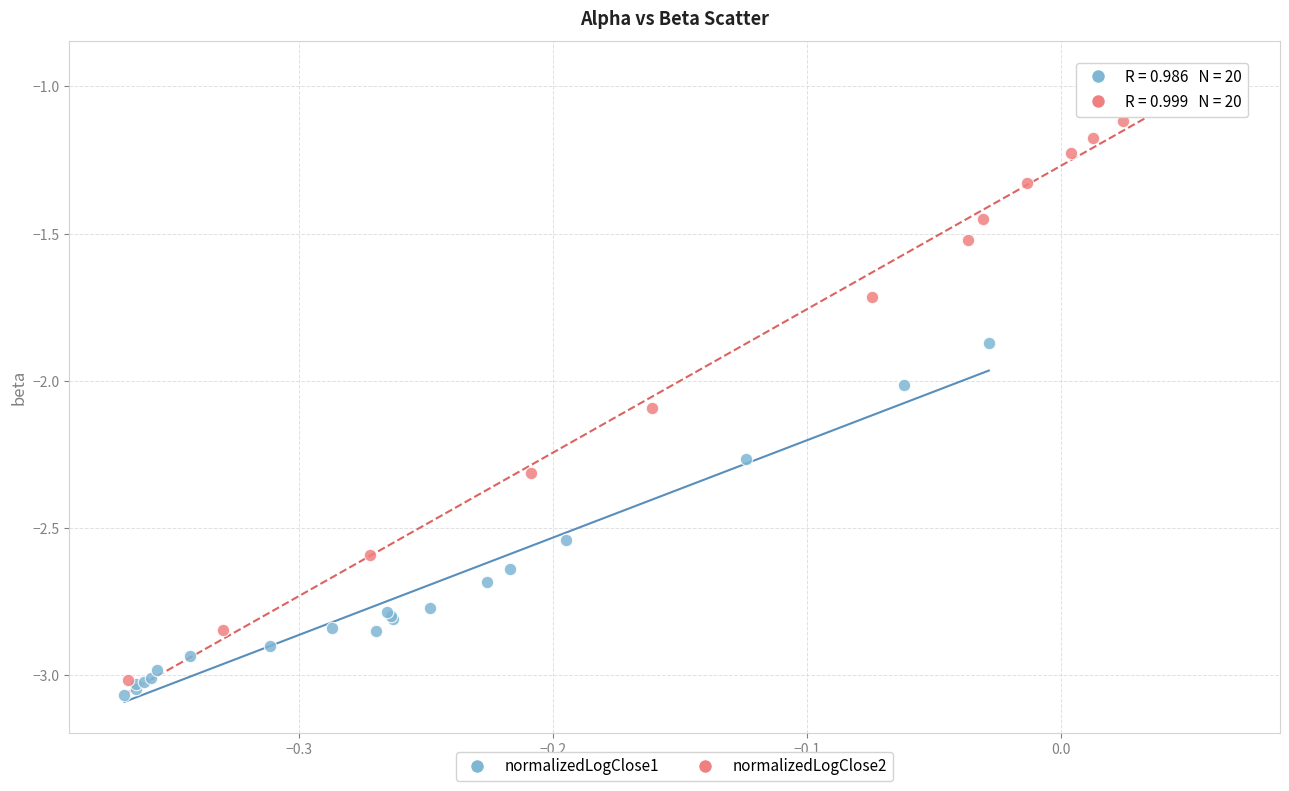

Which series reaches the minimum Y coordinate?

normalizedLogClose1